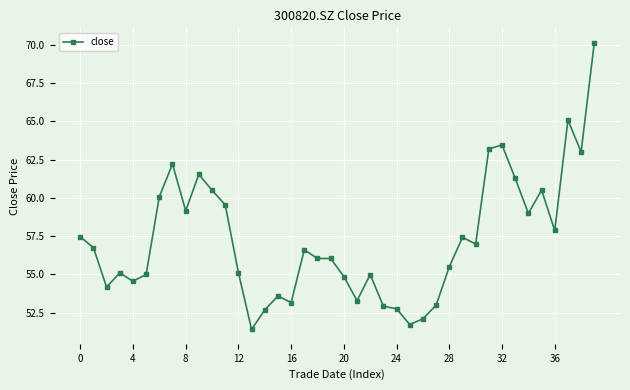

Does the chart have visible grid lines?

Yes